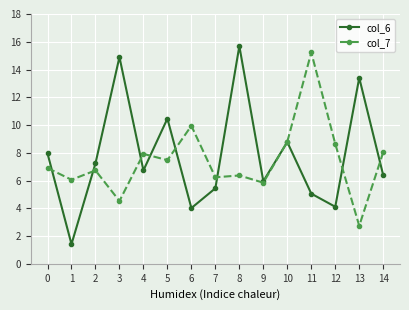

Is the value of col_6 at 4 greater than the value of col_7 at 9?

Yes